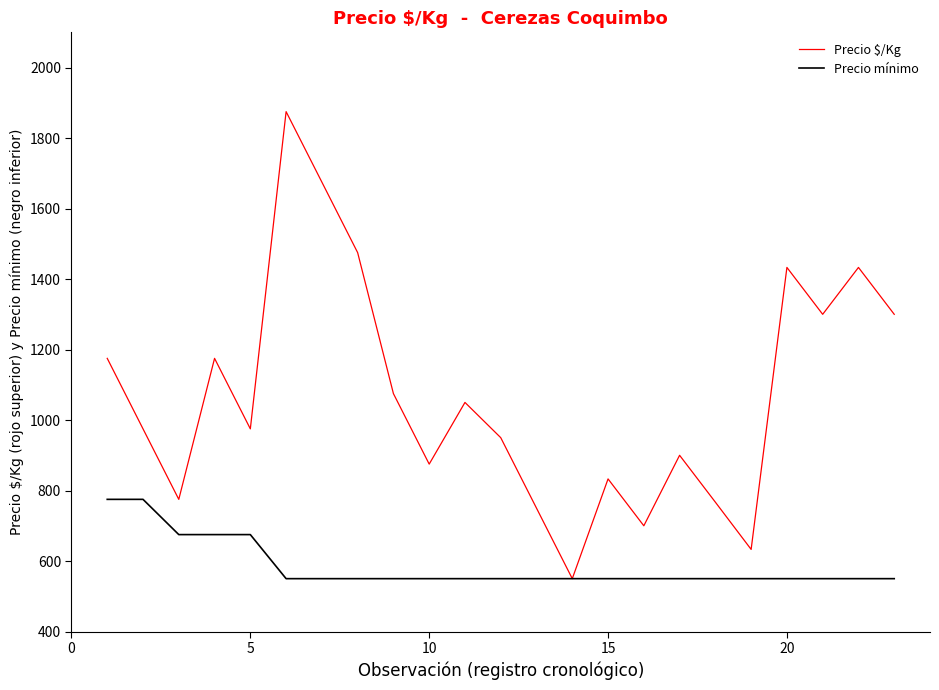

Which series has the largest total across all categories?

Precio $/Kg